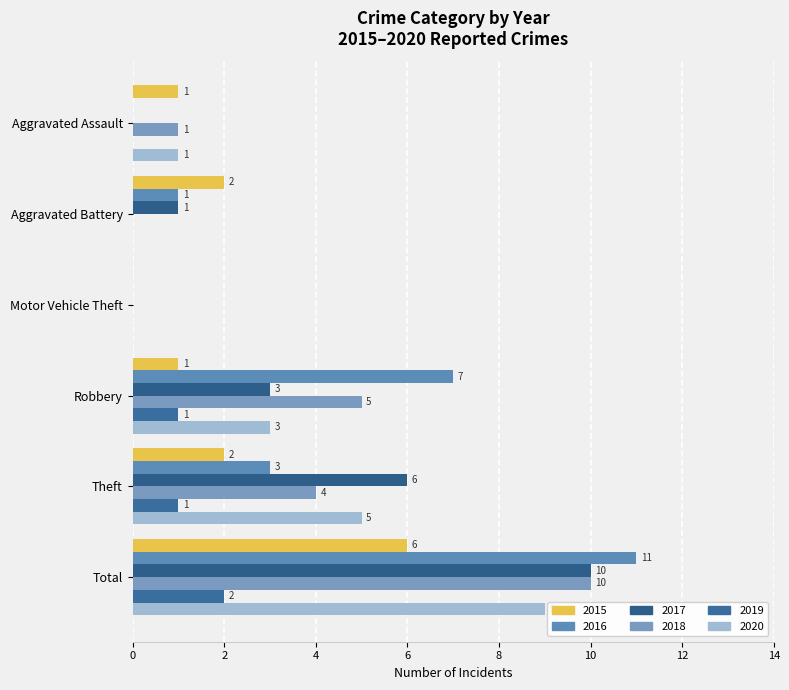

Rank the series at Theft from lowest to highest value.

2019, 2015, 2016, 2018, 2020, 2017